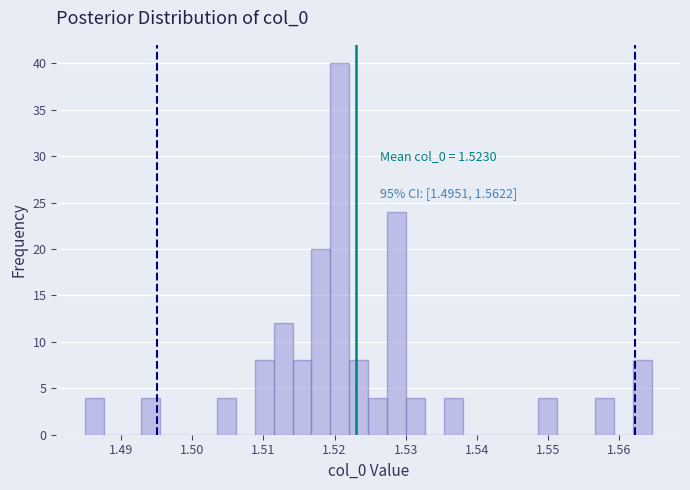

Read against the x-axis, roughly where is the centre of the tallest bar?

1.521